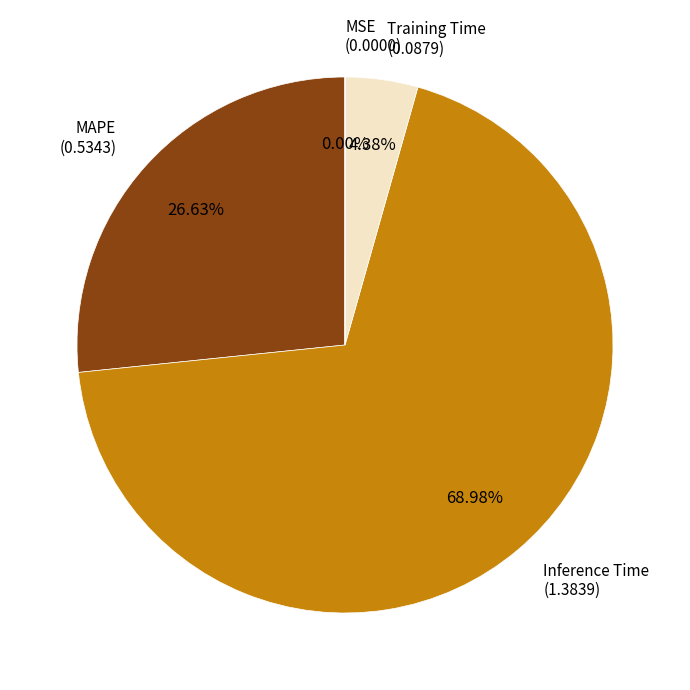

Is there any slice that represents more than half of the pie?

Yes